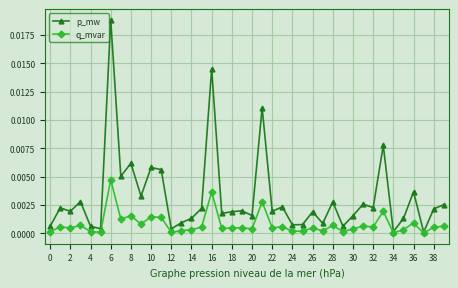

Which series has the largest total across all categories?

p_mw